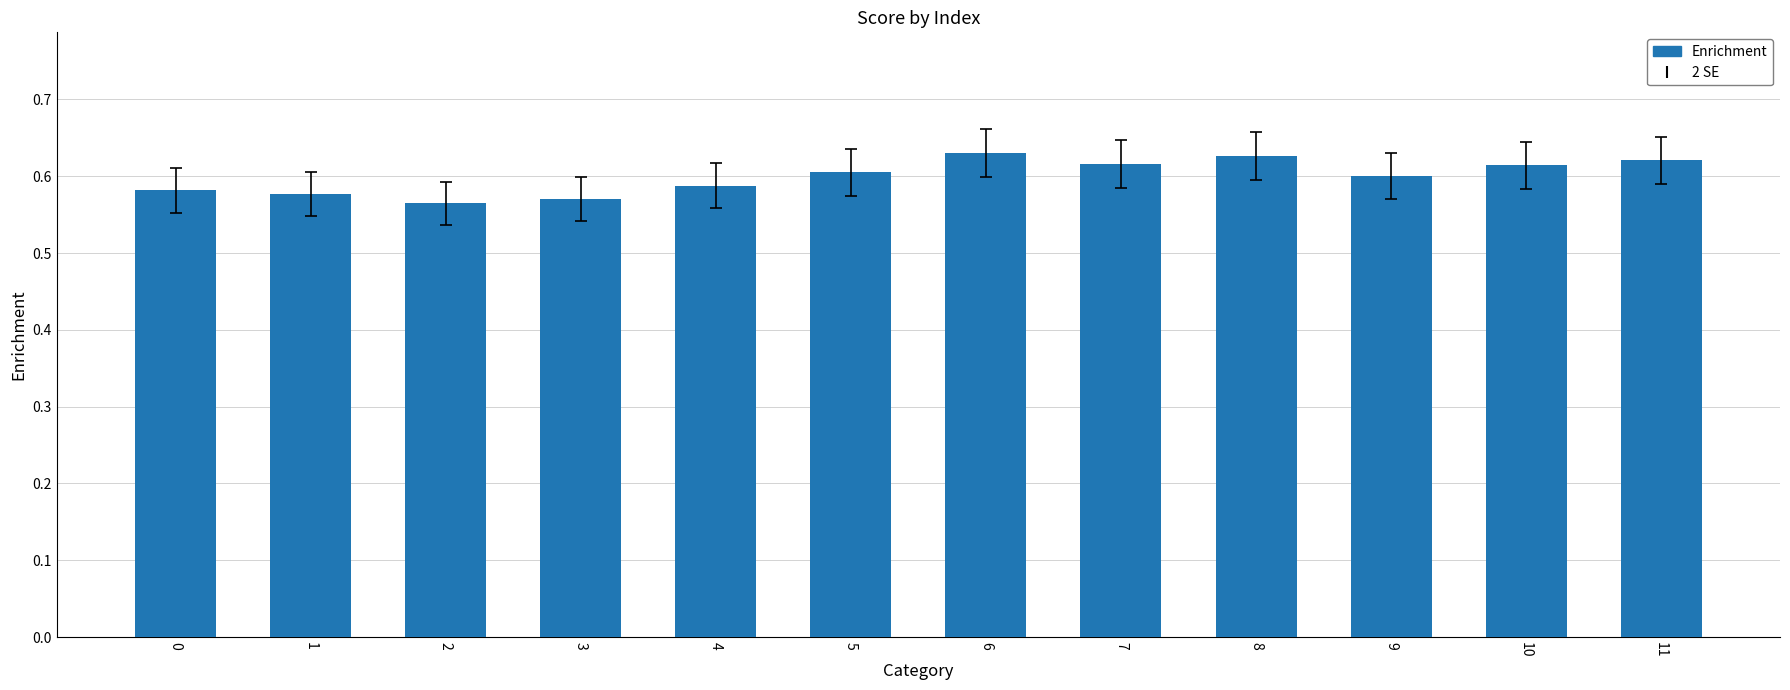

Is it true that the value at 3 is 0.6?

True